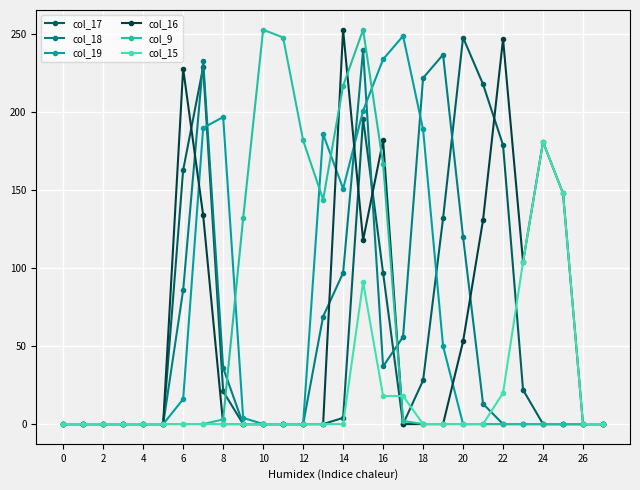

At how many categories does at least one series exceed 80?

20